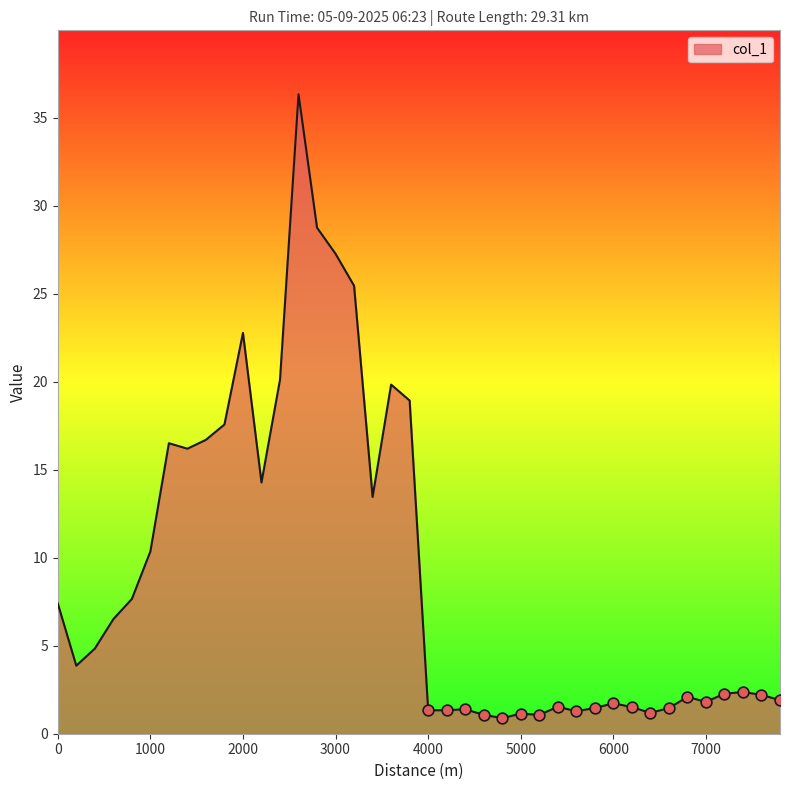

What is the maximum value shown in the chart?

36.3